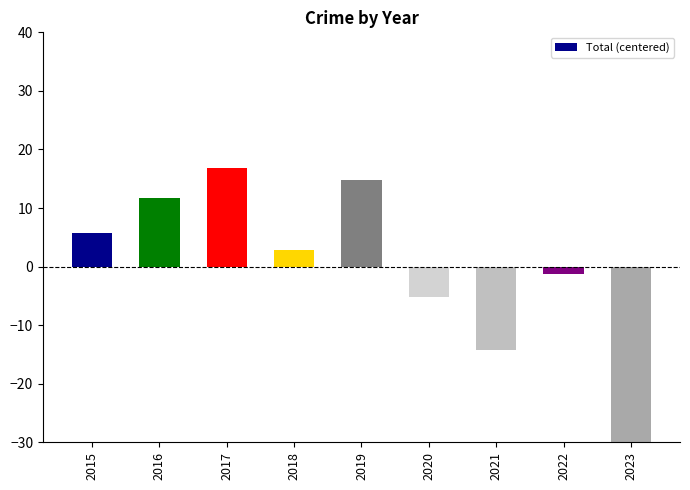

What is the ratio of the value at 2019 to the value at 2015?

2.6